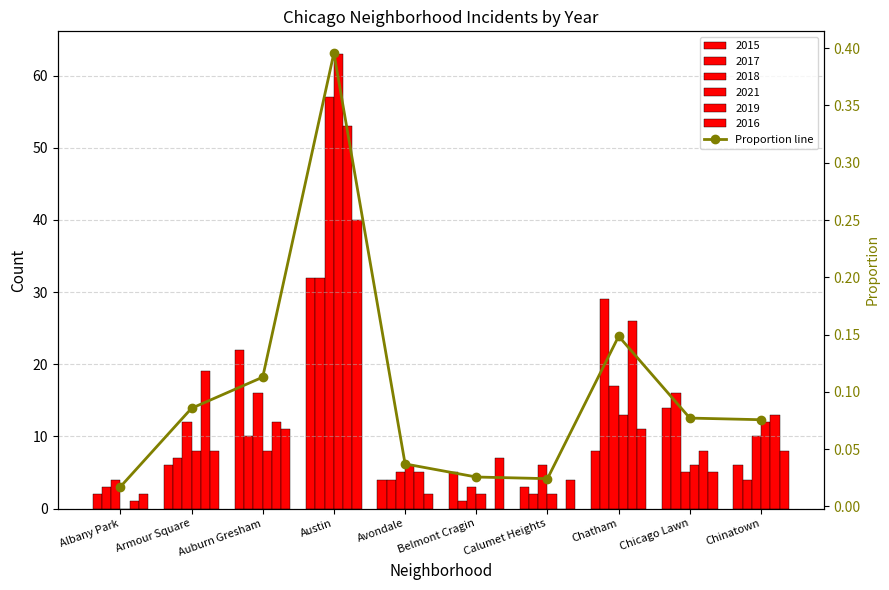

Which label corresponds to the largest value in the chart?

Austin